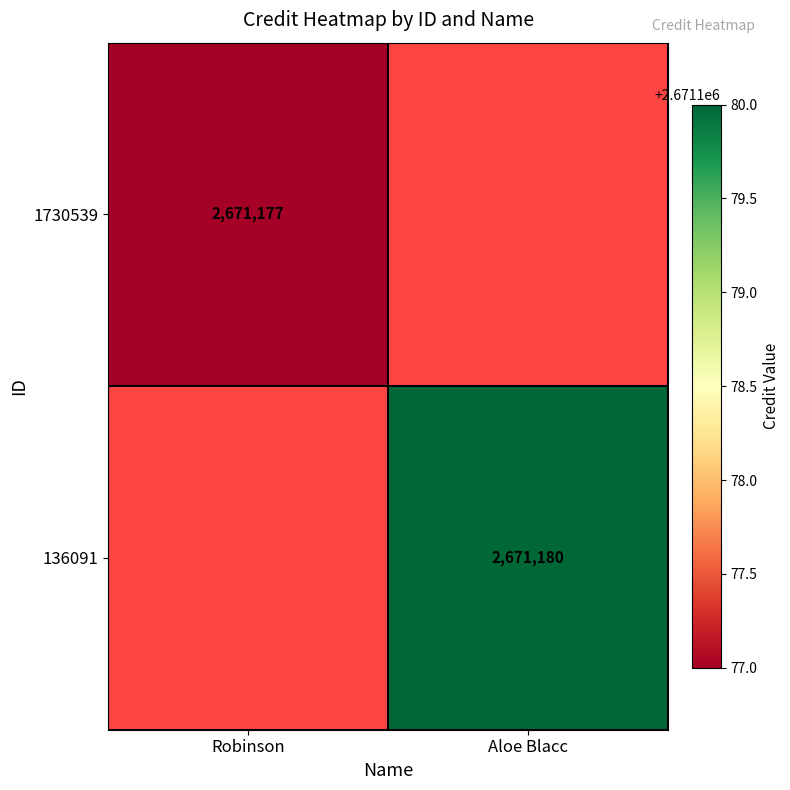

True or false: 1730539 has a value of 2671177 at Robinson.

True